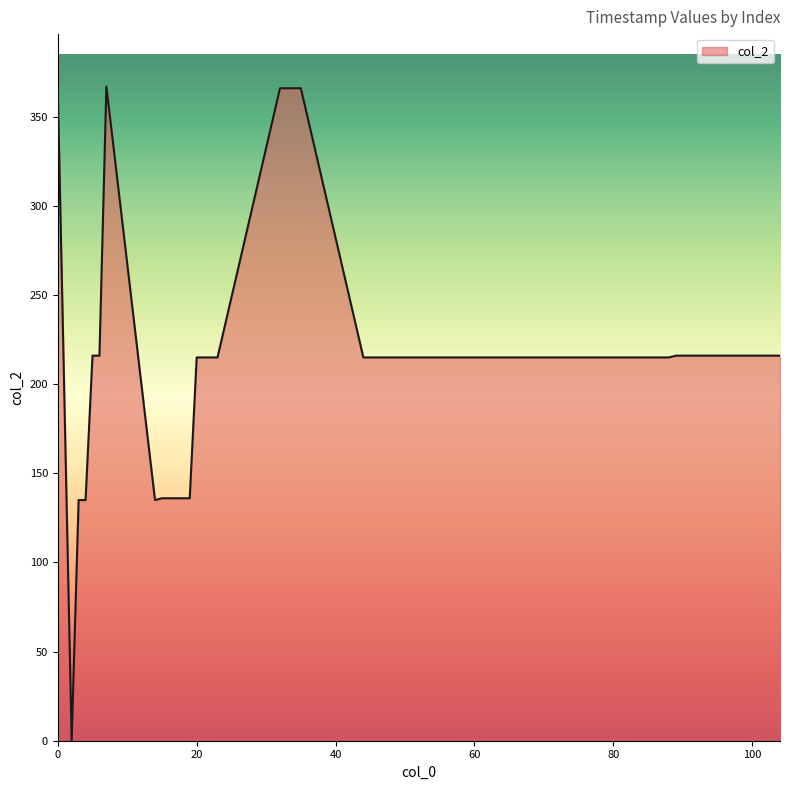

What is the difference between the maximum and minimum values?

367